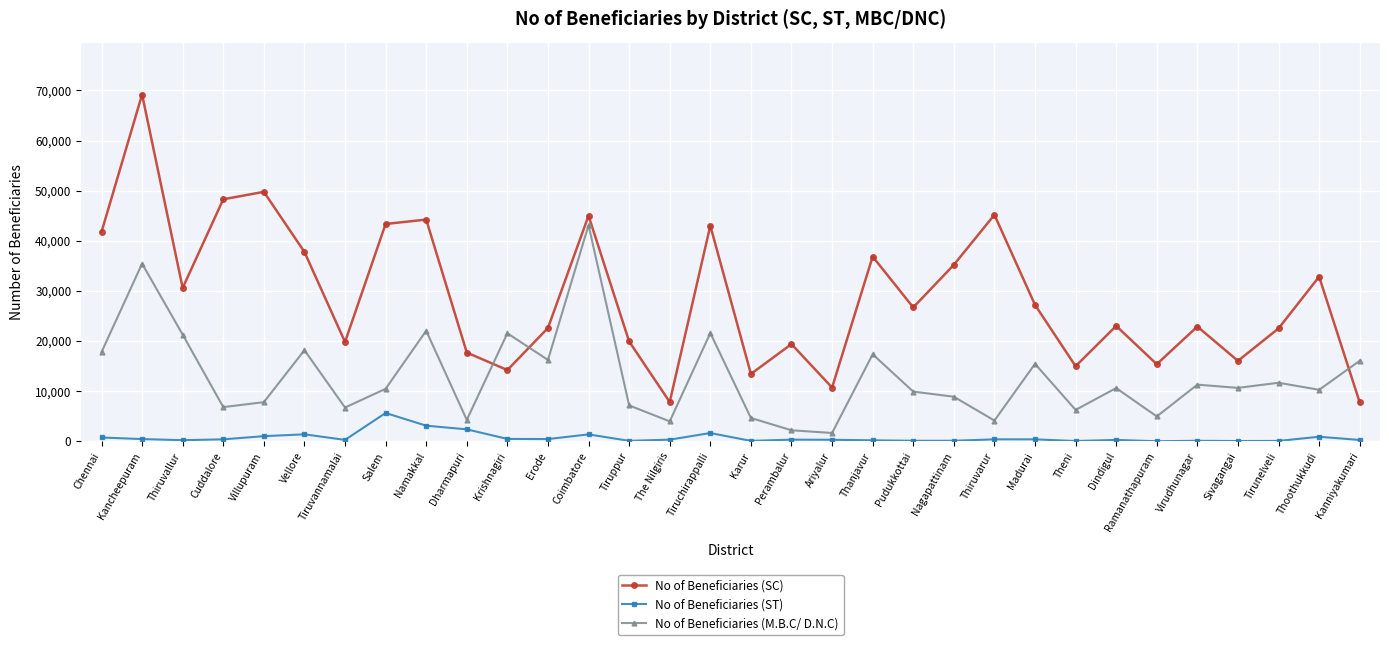

Which series has the largest total across all categories?

No of Beneficiaries (SC)